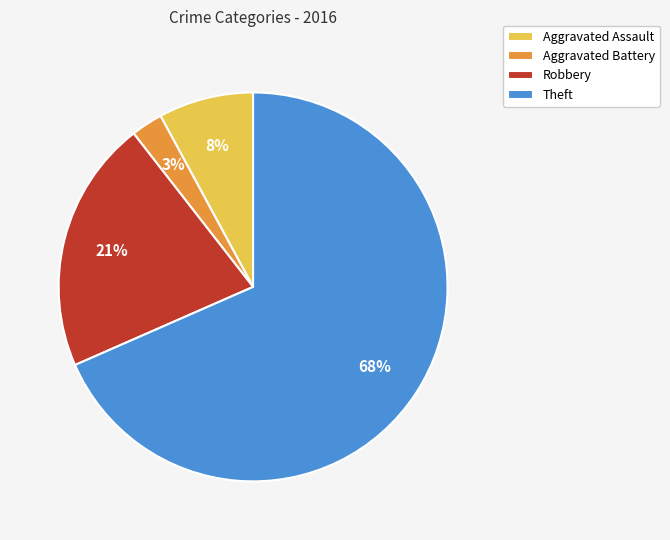

What is the largest slice in the pie chart?

Theft